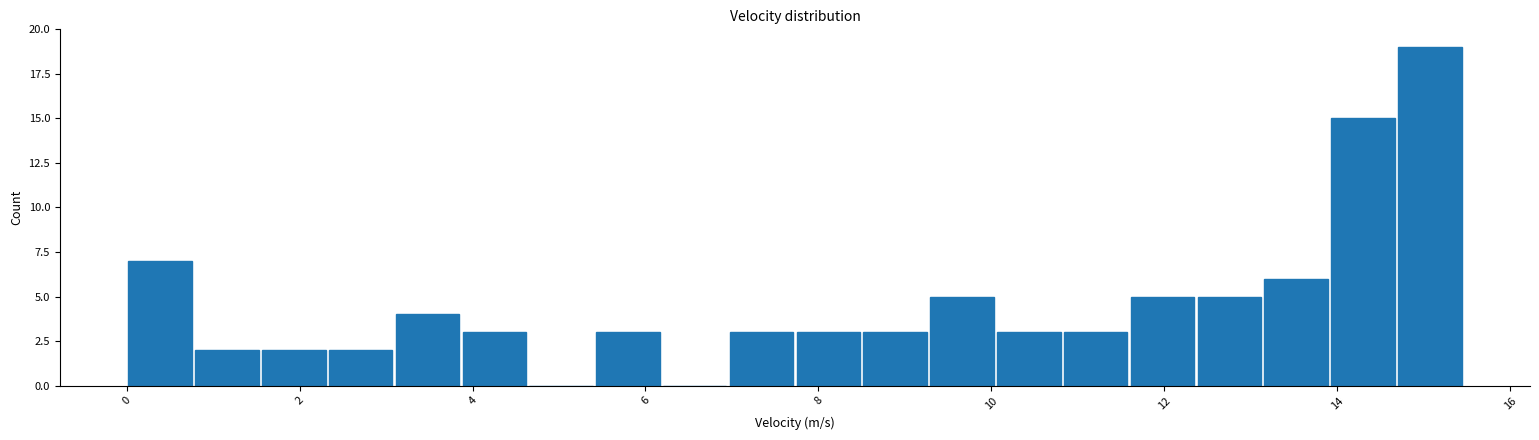

Read against the x-axis, roughly where is the centre of the tallest bar?

15.0